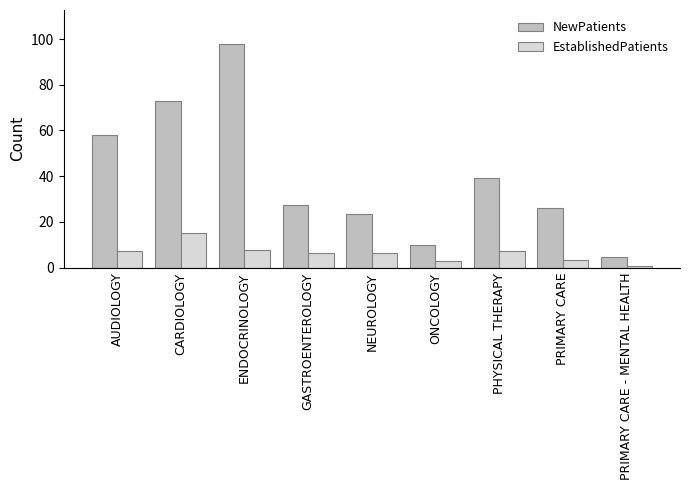

Is it true that NewPatients equals 40.9 at GASTROENTEROLOGY?

False